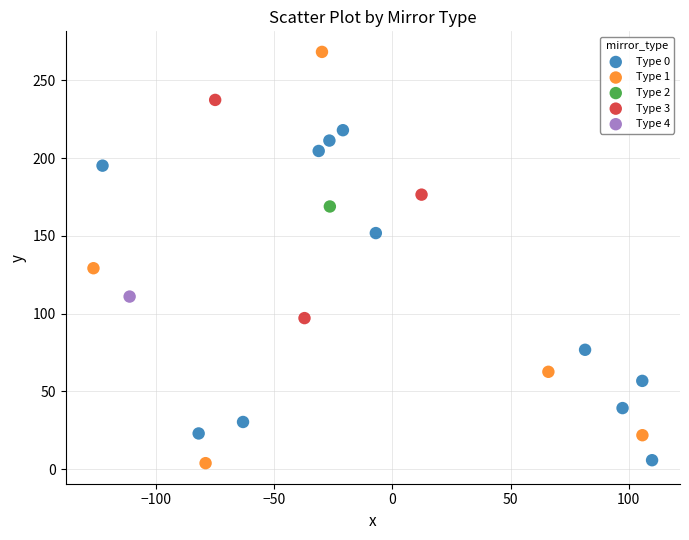

What are all the series names shown in the legend?

Type 0, Type 1, Type 2, Type 3, Type 4